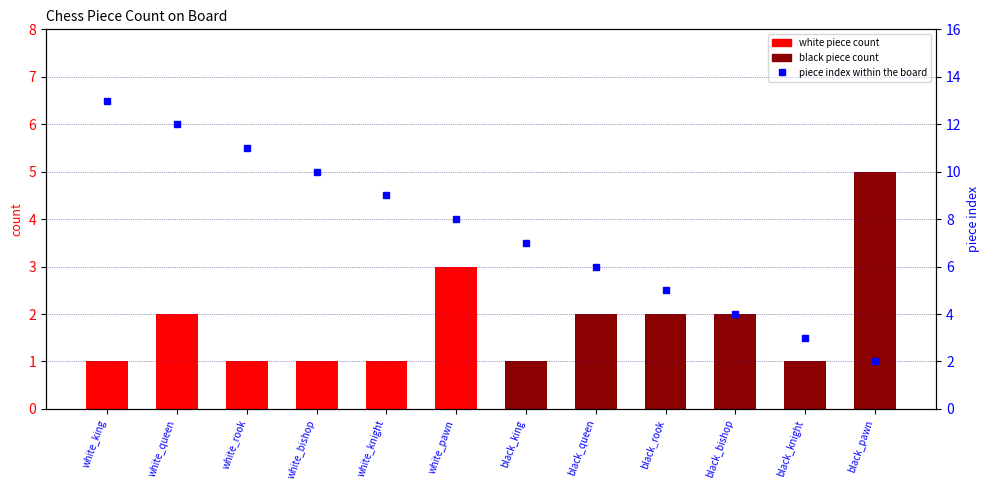

At which category is the sum across all series the highest?

white_king